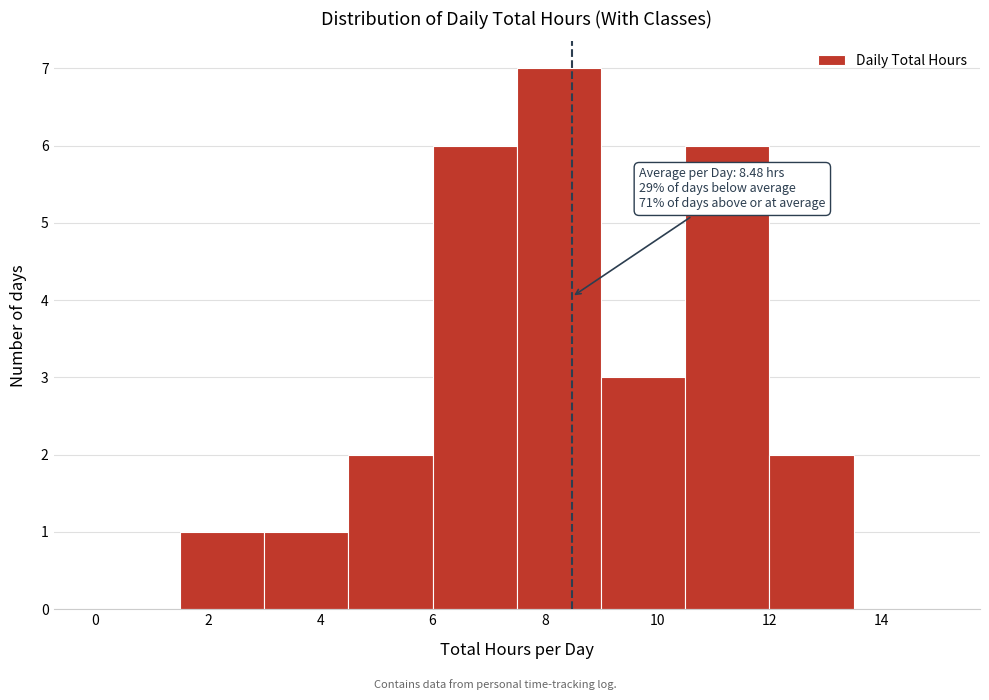

Over which range of the x-axis is the bar tallest?

7.5 to 9.0